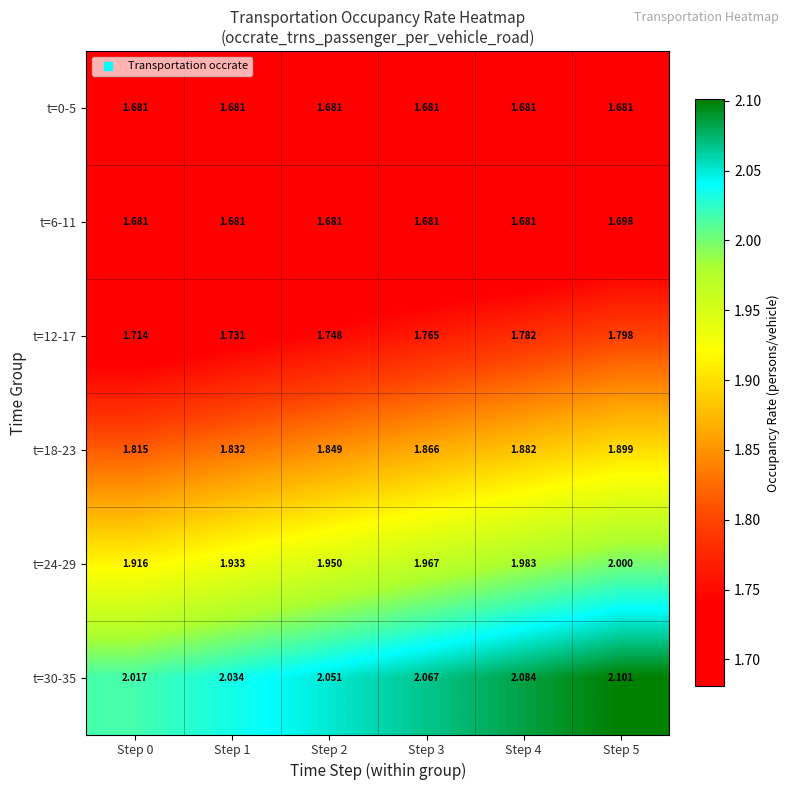

Rank the series by their maximum value, from highest to lowest.

t=30-35, t=24-29, t=18-23, t=12-17, t=6-11, t=0-5